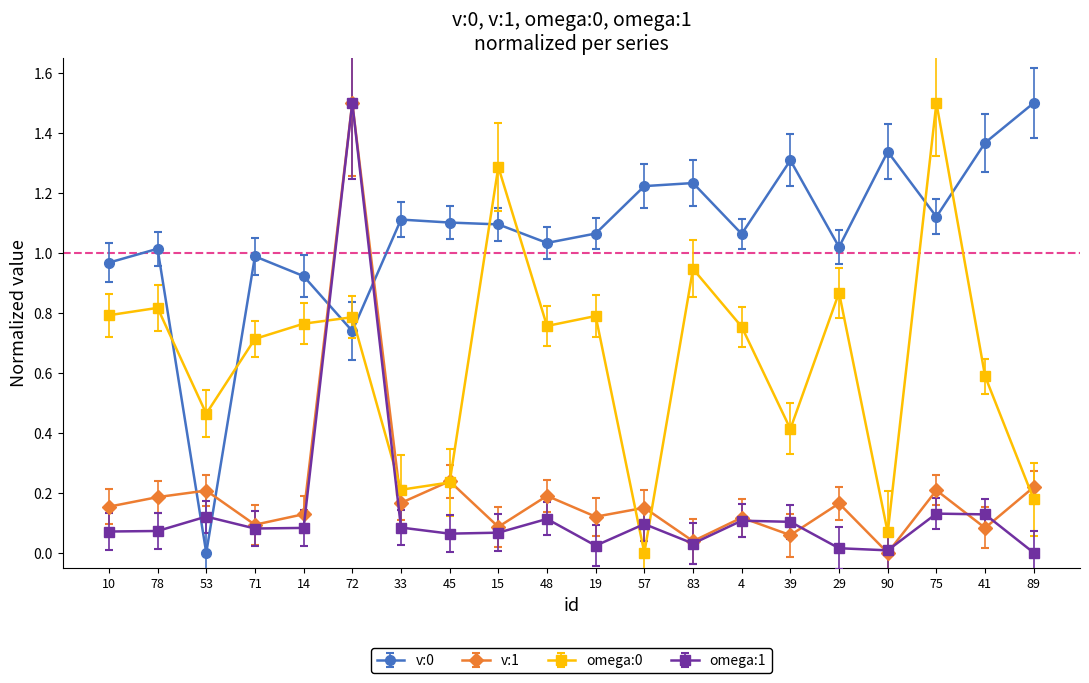

What is the maximum value shown in the chart?

1.5